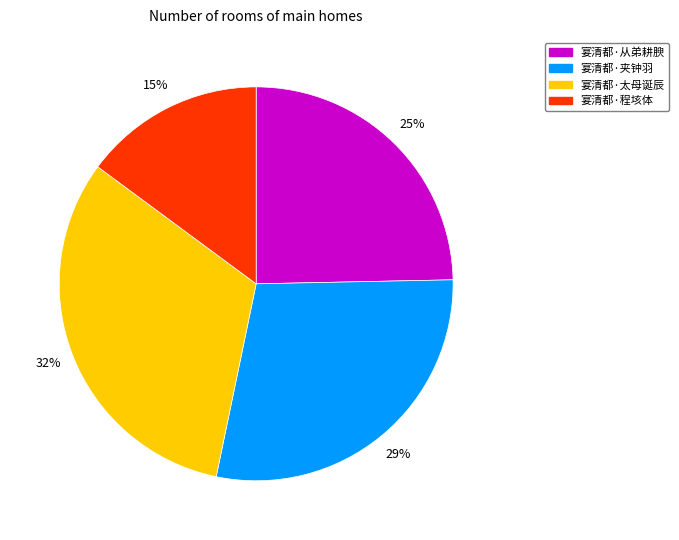

Does any single category account for the majority?

No